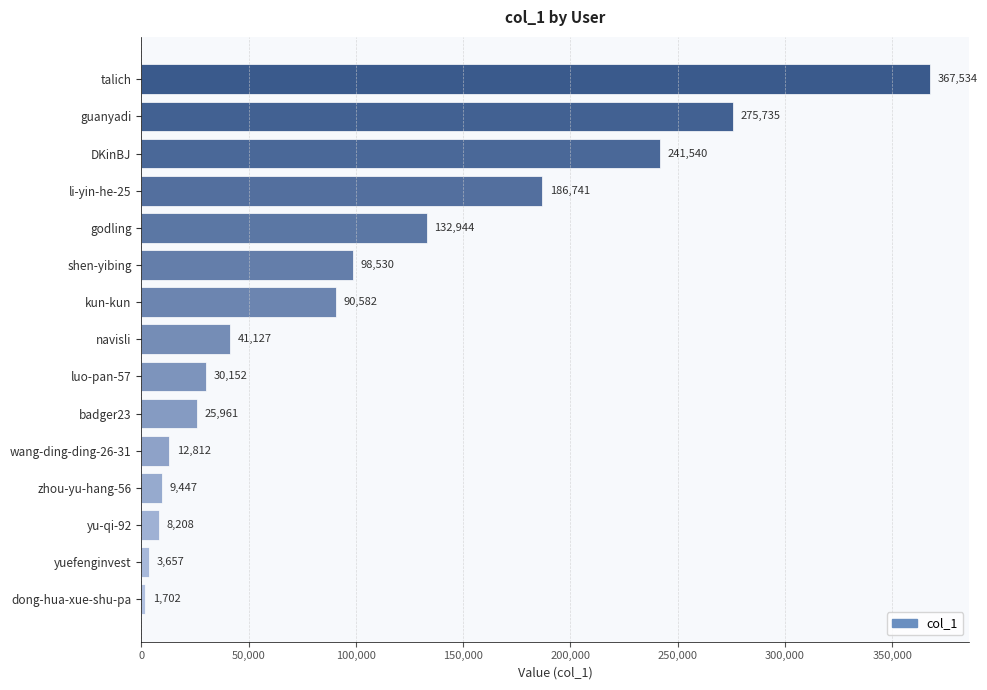

How many series are shown in this chart?

1